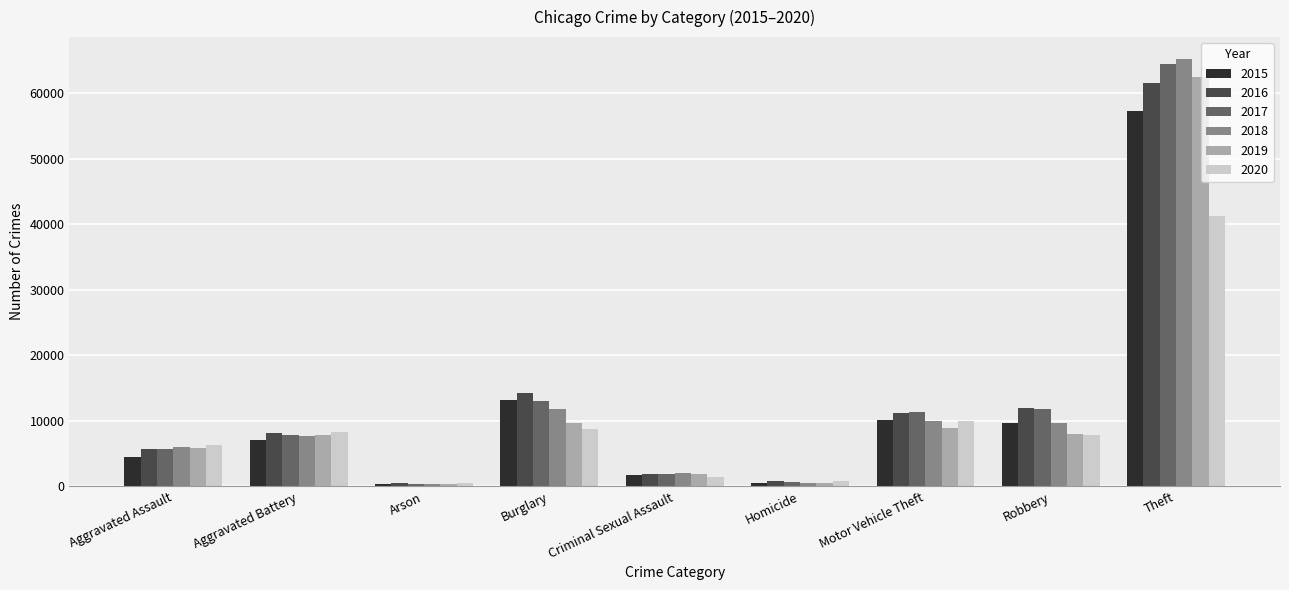

What is the spread (max minus min) of values at Aggravated Battery?

1303